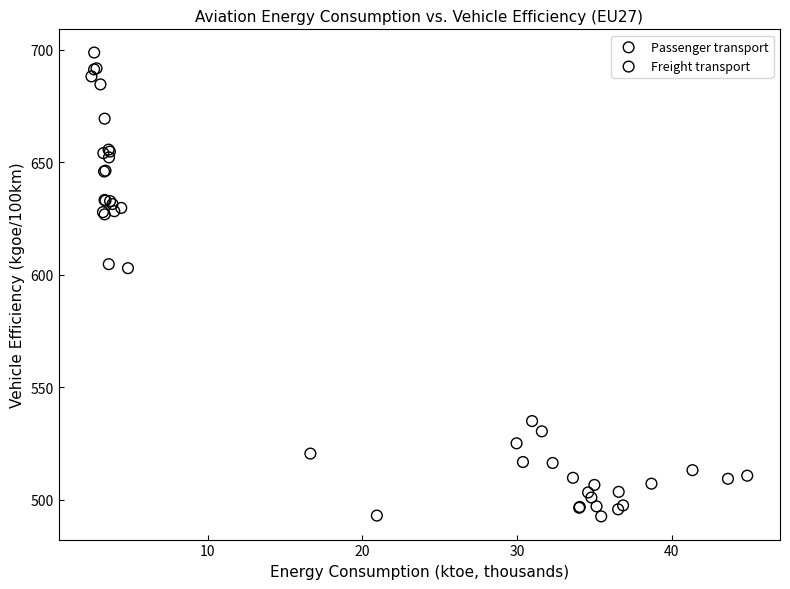

Which series contains the lowest Y value?

Passenger transport